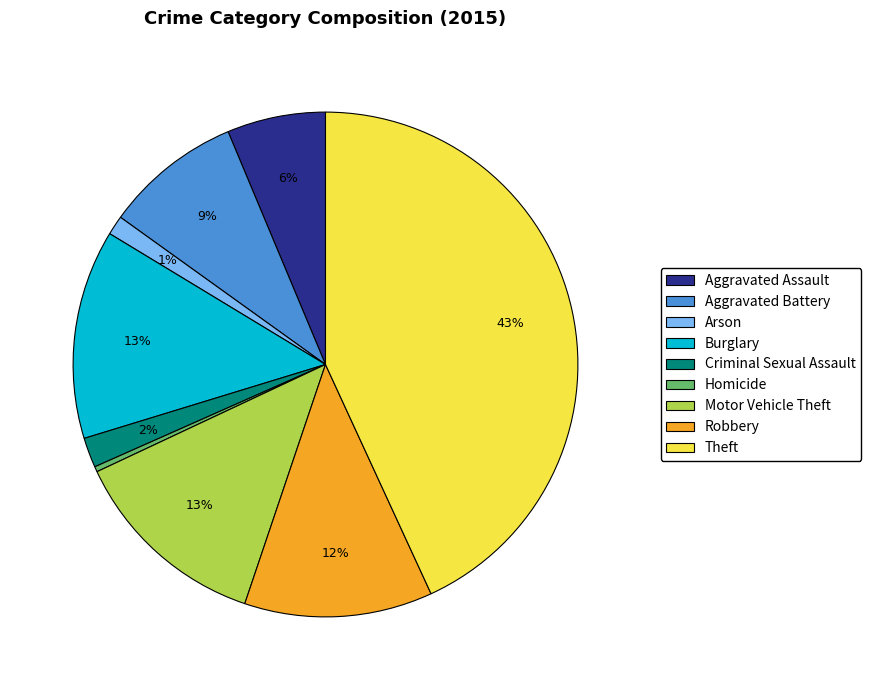

How many slices are in this pie chart?

9